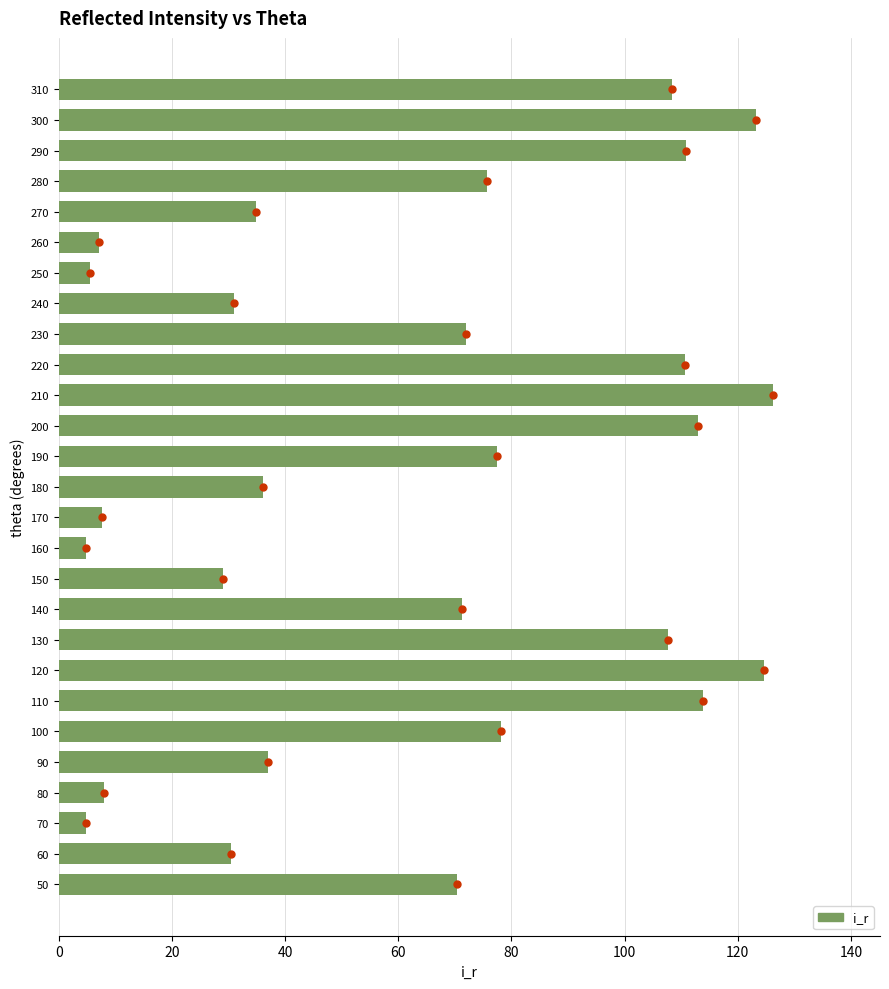

At which category does the chart reach its peak across all series?

210